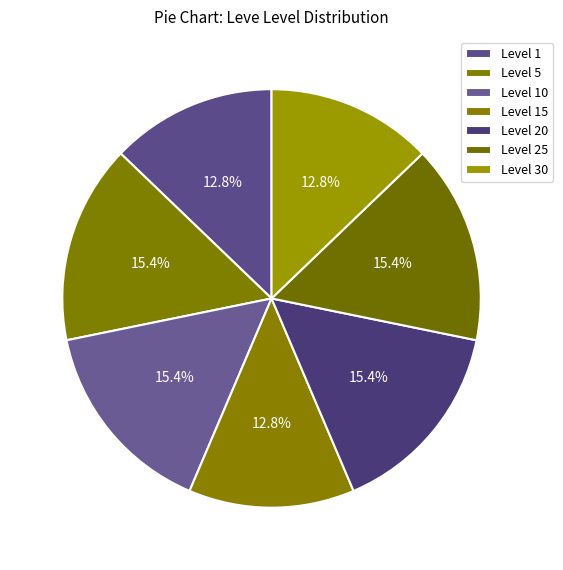

To the nearest percent, what portion does Level 15 represent?

13%